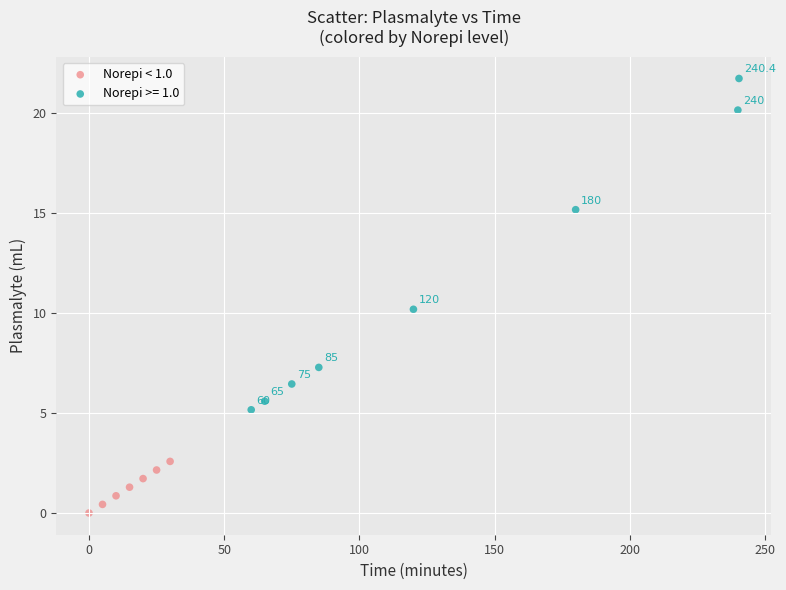

Which series reaches the maximum Y coordinate?

Norepi >= 1.0